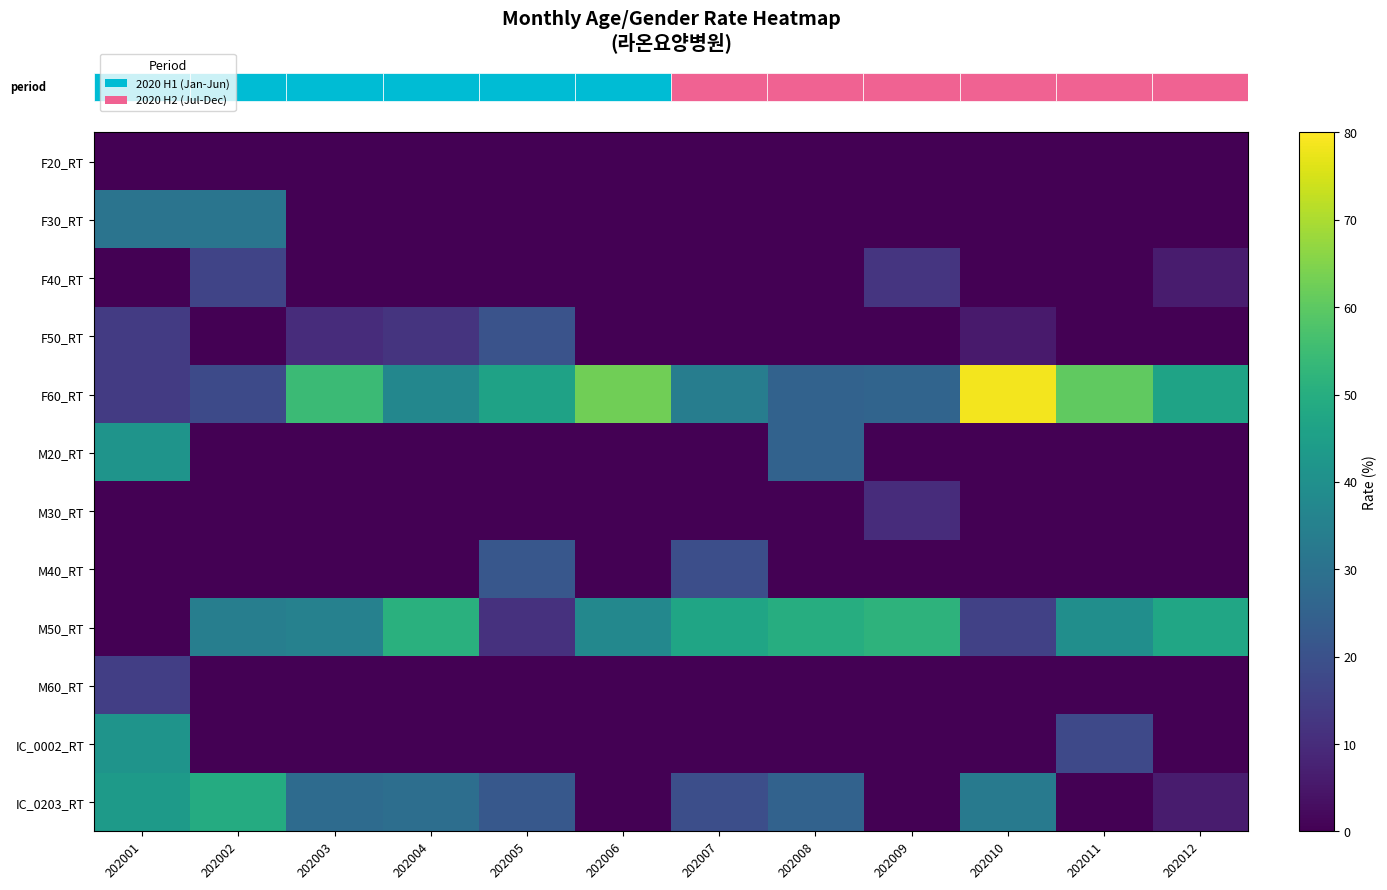

Which label corresponds to the smallest value in the chart?

202001